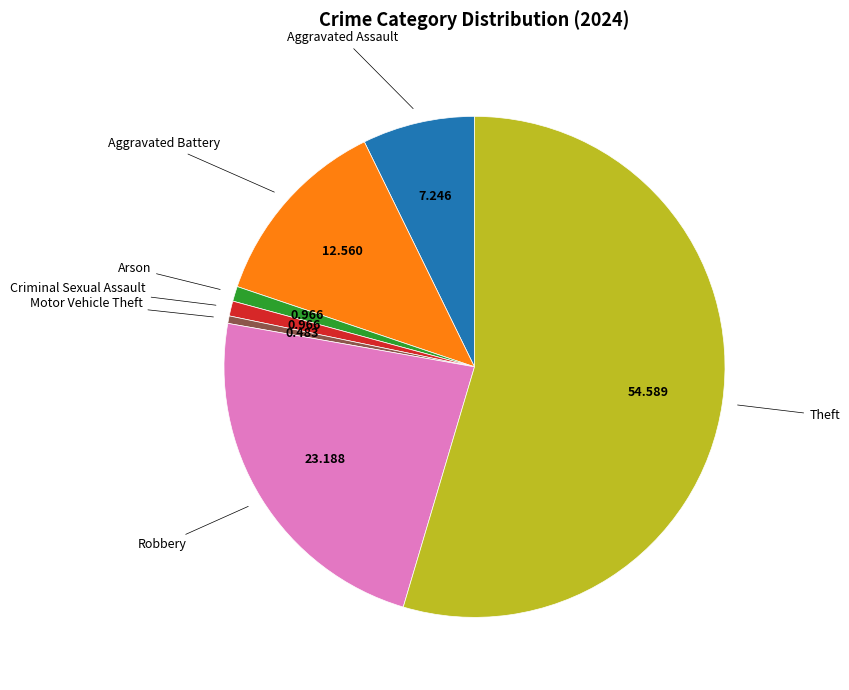

Is there any slice that represents more than half of the pie?

Yes